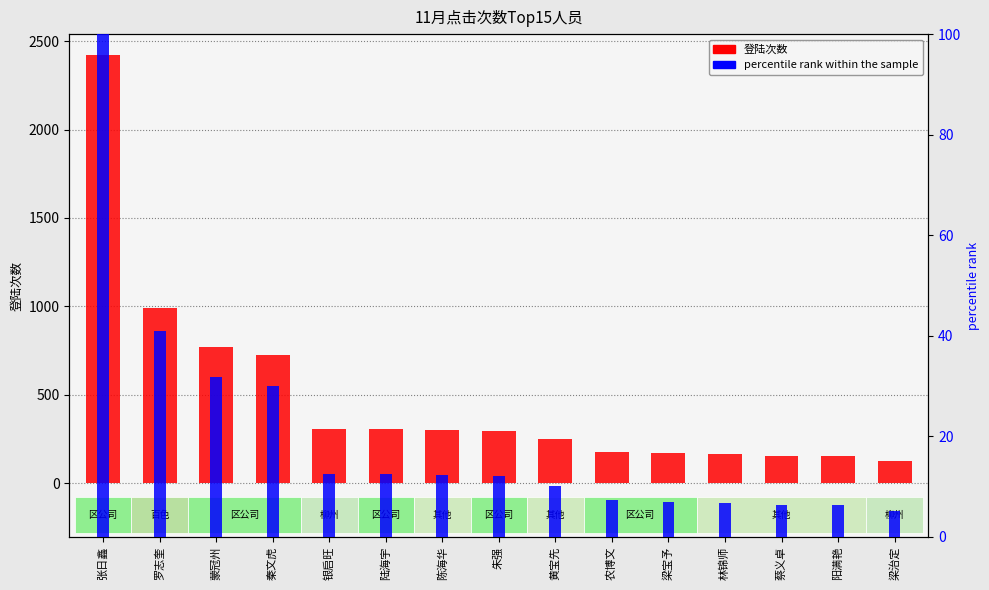

At how many categories does at least one series exceed 73?

15